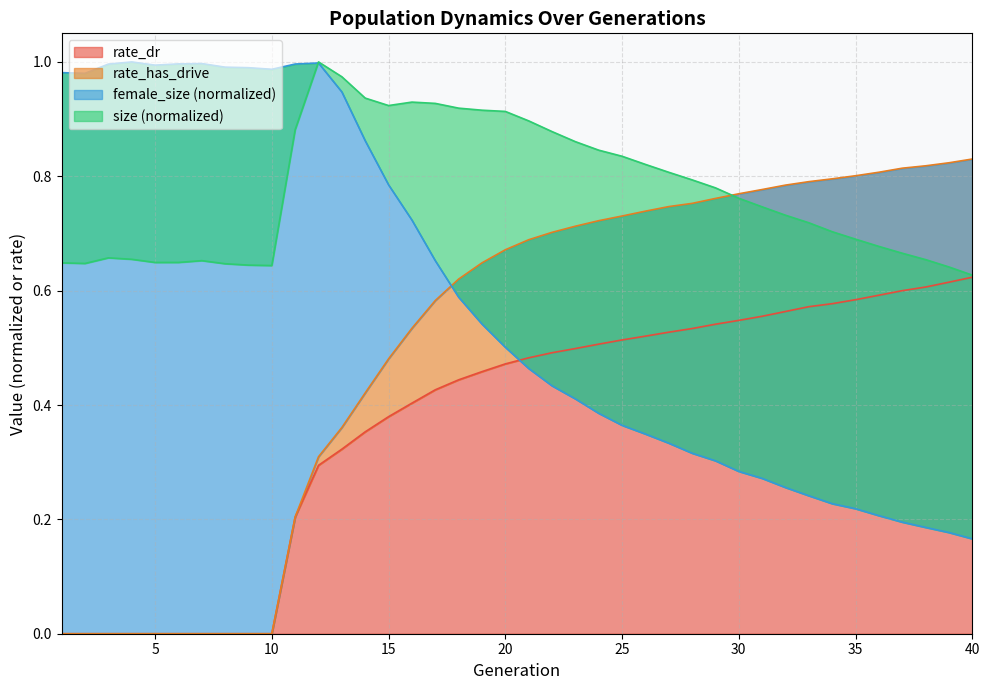

Which series changed the most between 17 and 22?

female_size